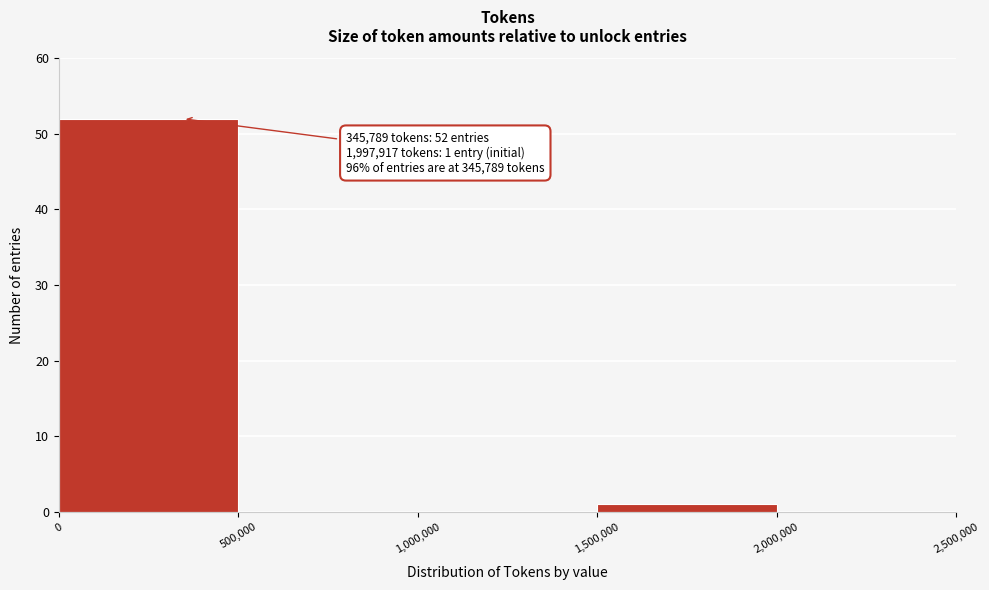

Which range on the x-axis has the tallest bar?

0 to 500,000